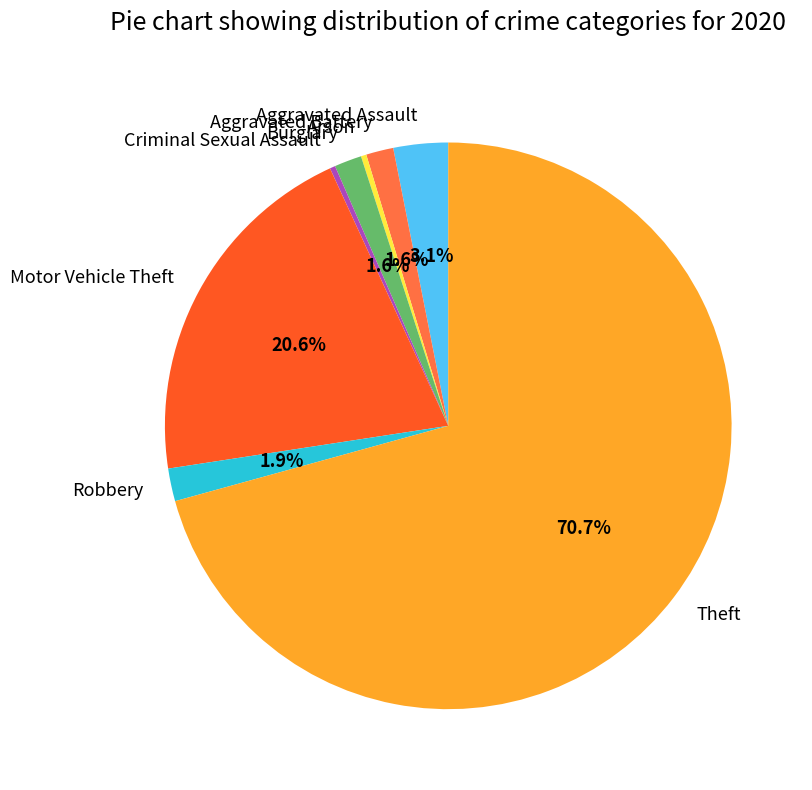

Approximately how many times larger is the value at Motor Vehicle Theft compared to Arson?

66.0